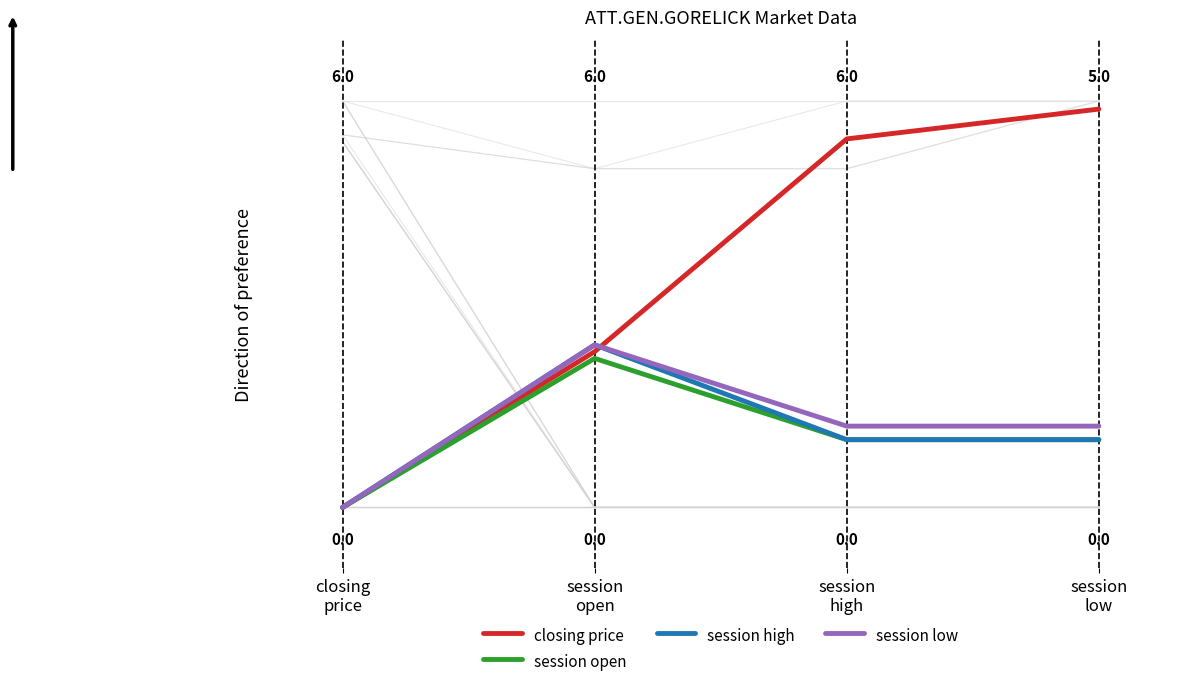

The value of session open at closing
price is 0.0. True or false?

True